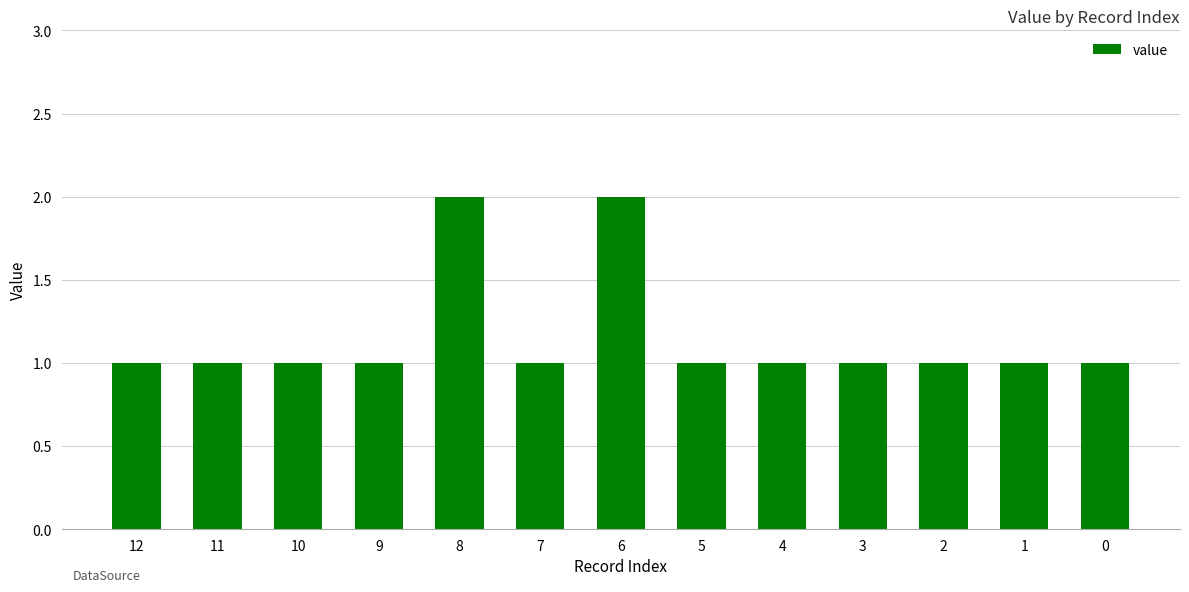

What is the sum of all values?

15